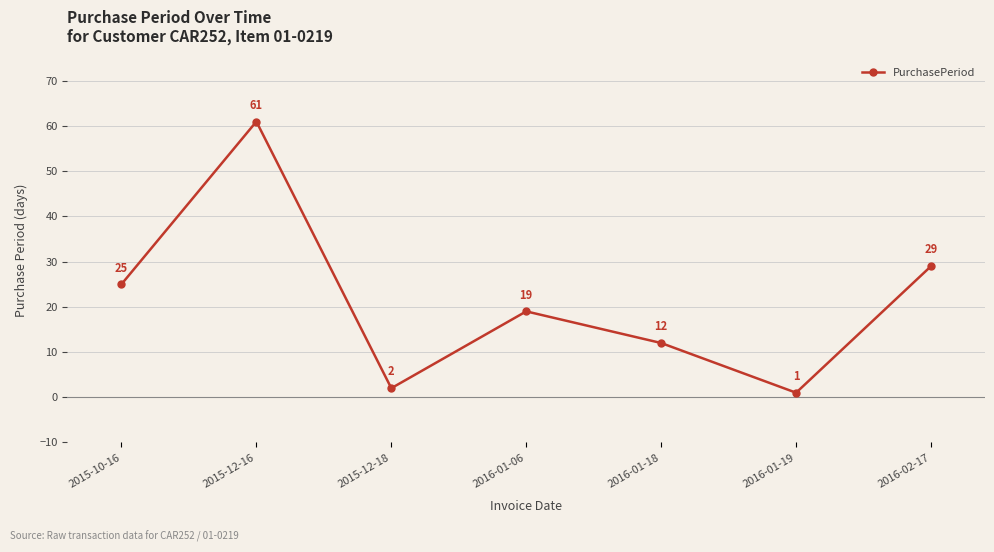

Reading right to left, list all the values displayed in this chart.

29	1	12	19	2	61	25